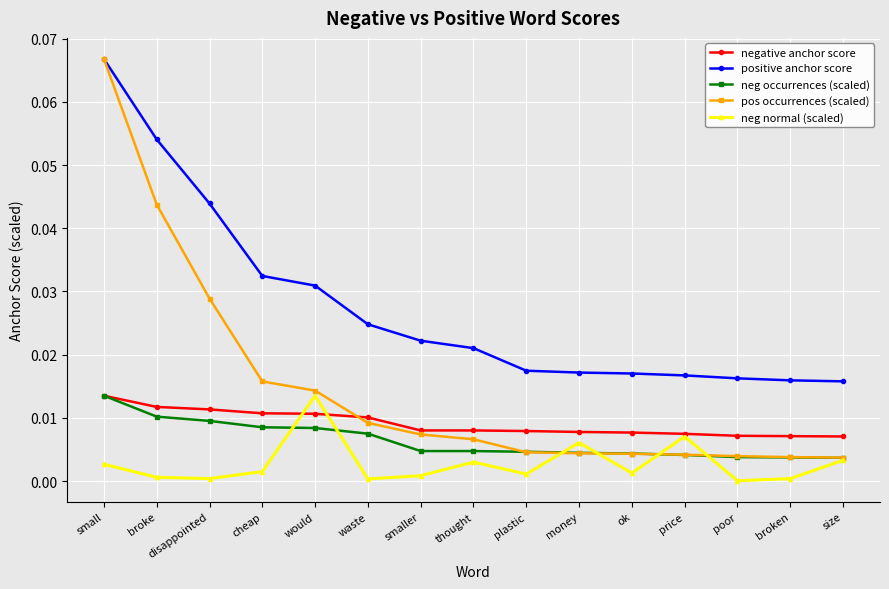

What is the label of the 2nd point from the left?

broke